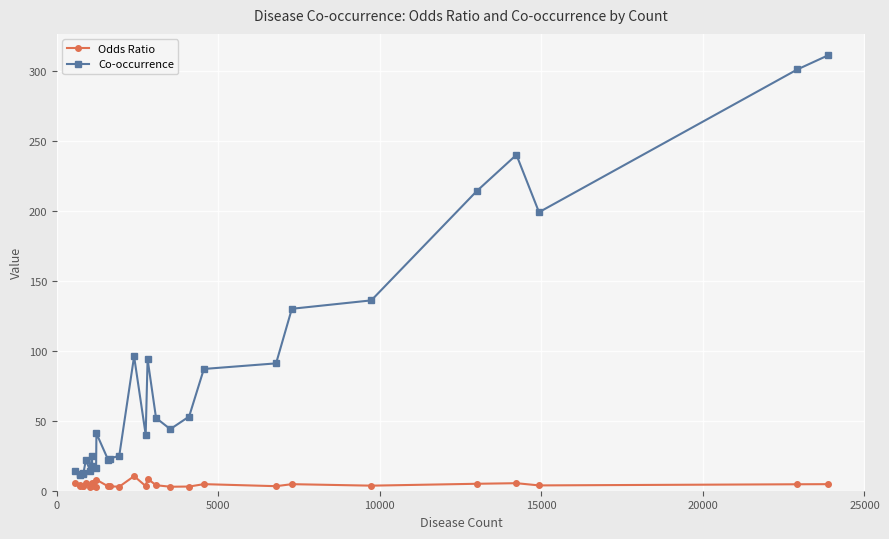

Which series has the widest spread of values?

Co-occurrence